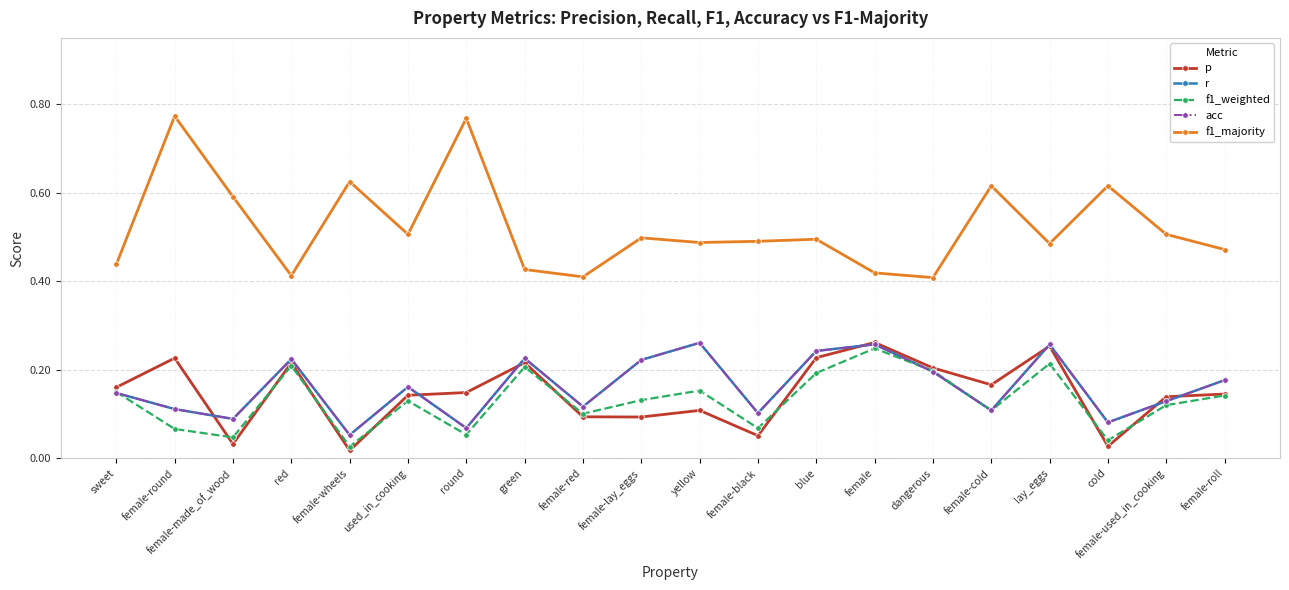

Where is f1_majority nearest to the value 0?

dangerous